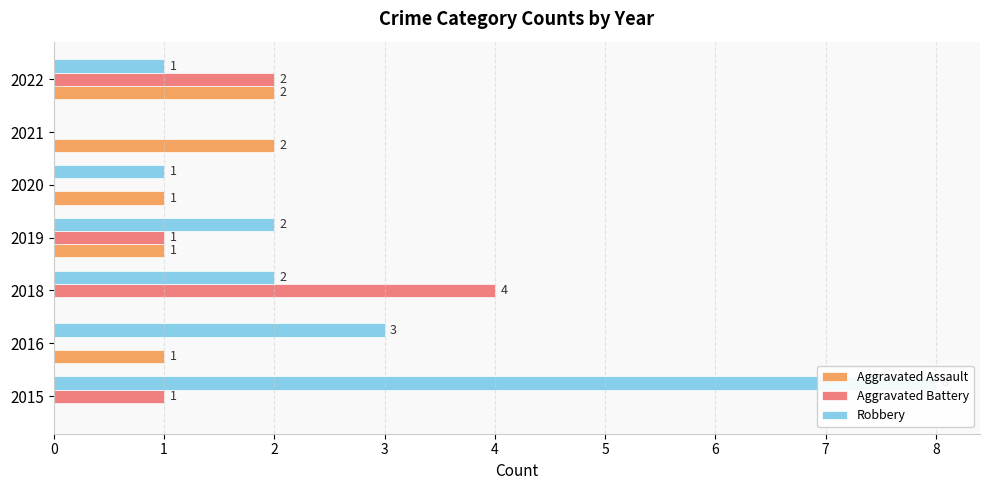

At how many categories does at least one series exceed 0?

7